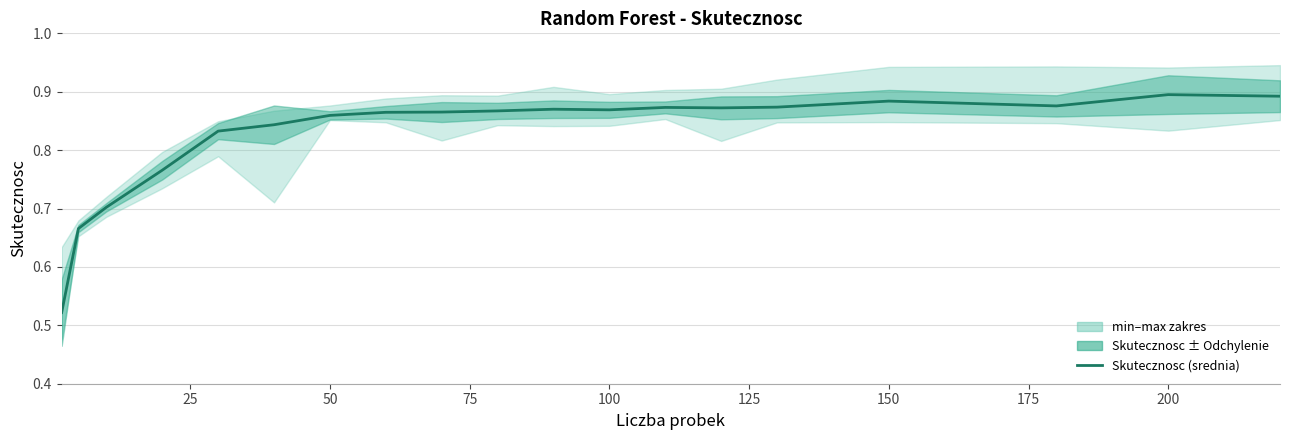

The chart shows a value of 0.4 at 150. True or false?

False